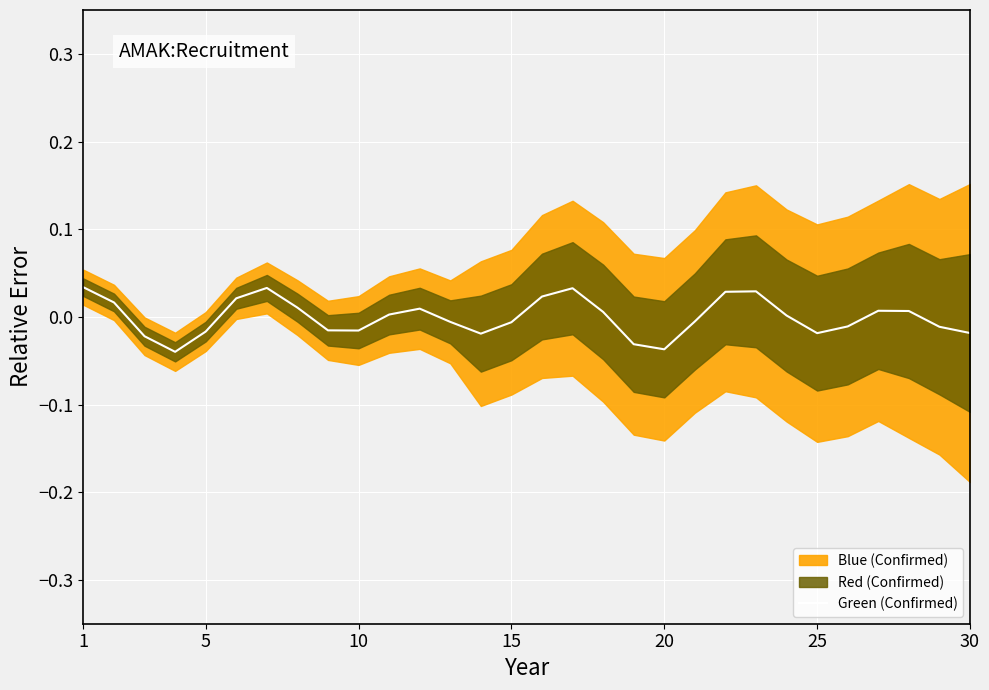

How many points are higher than both their immediate neighbors (excluding endpoints)?

5